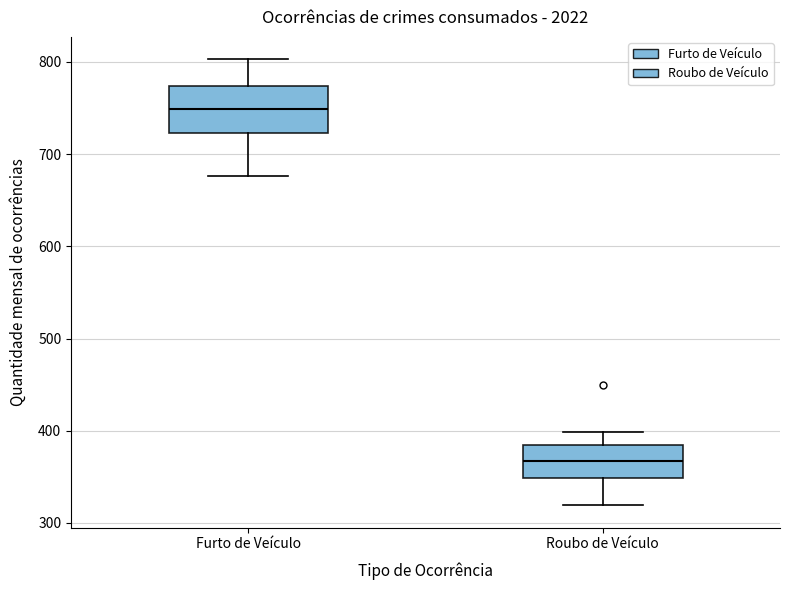

Reading left to right, transcribe this box plot: for each box, give where its median line is, the range the box spans, and where its two whiskers end, as read against the y-axis. The values are not printed on the chart, so give them approximately, as read against the axis.

Furto de Veículo: median 750, box 720 to 770, whiskers 680 to 800
Roubo de Veículo: median 370, box 350 to 380, whiskers 320 to 400